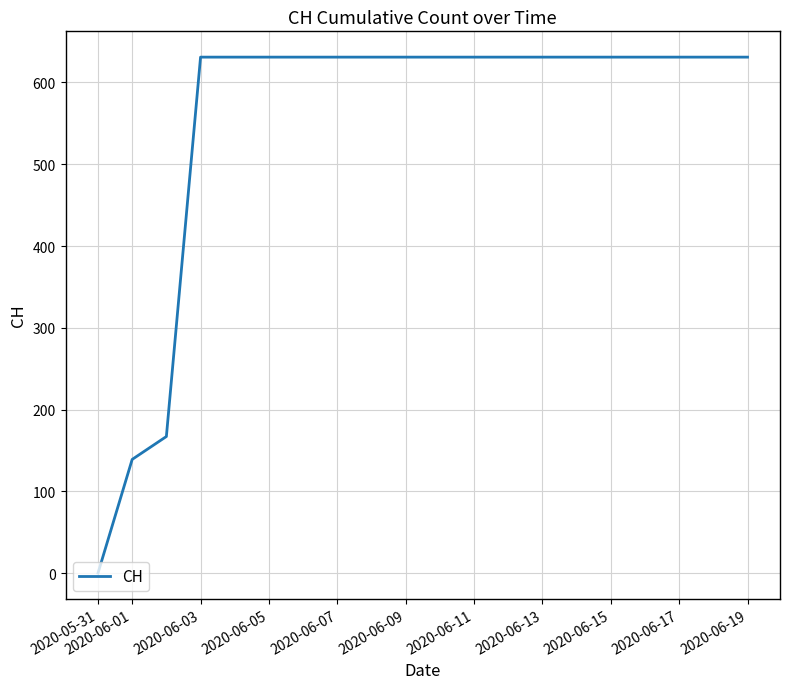

What is the greatest value displayed?

631